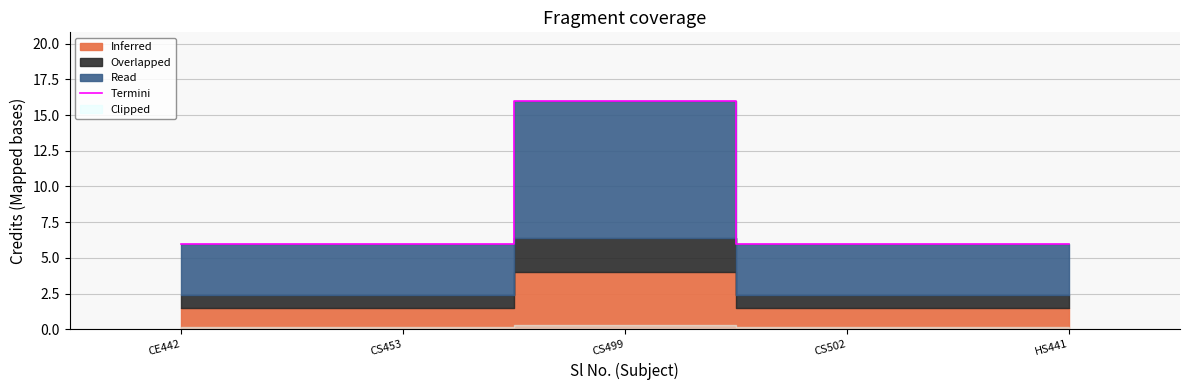

How many interior local peaks (higher than both neighbors) does the data have?

1